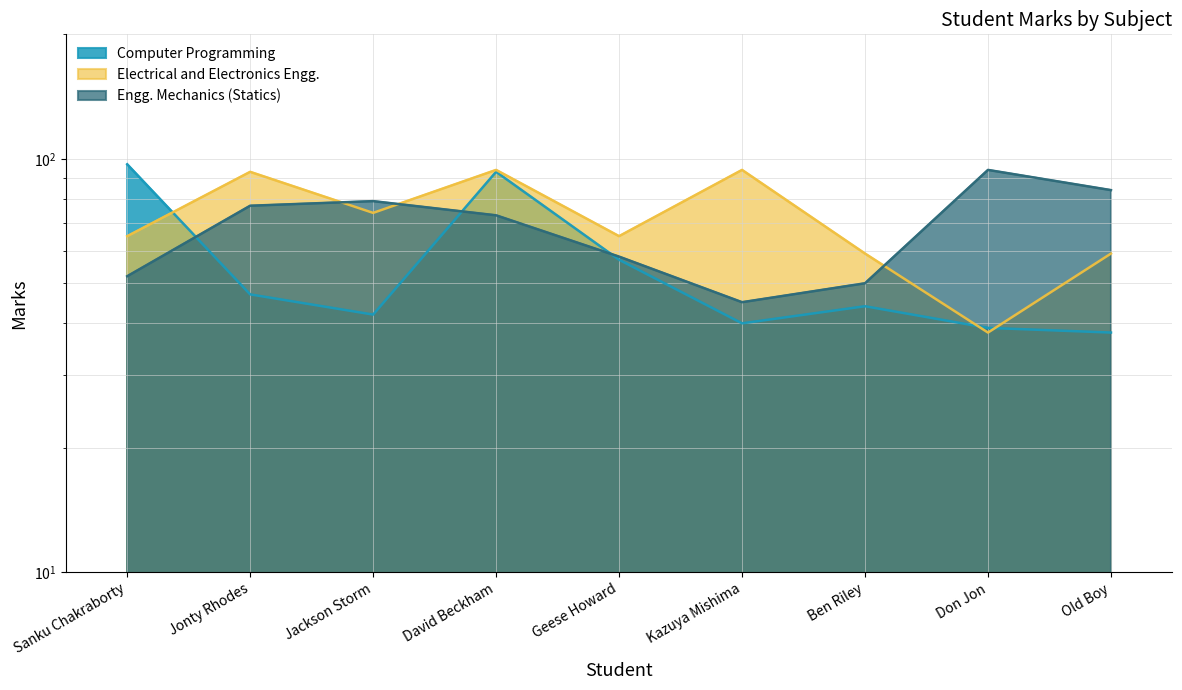

Is it true that Computer Programming equals 97 at Sanku Chakraborty?

True